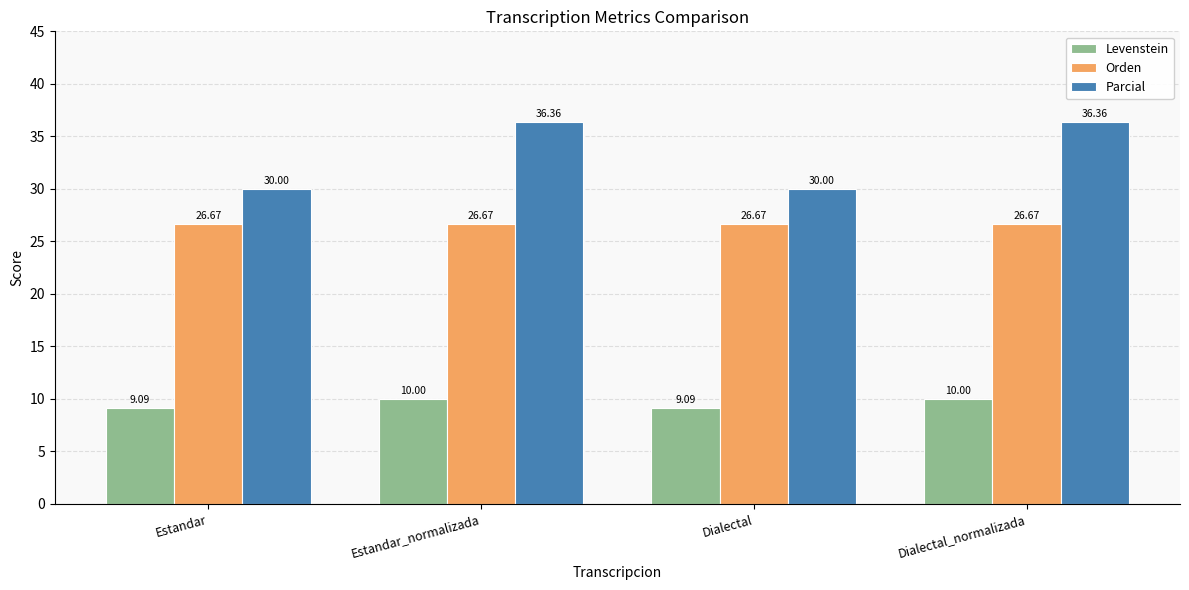

Is the value of Parcial at Estandar_normalizada greater than the value of Orden at Dialectal?

Yes